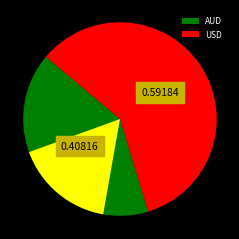

Is there any slice that represents more than half of the pie?

Yes